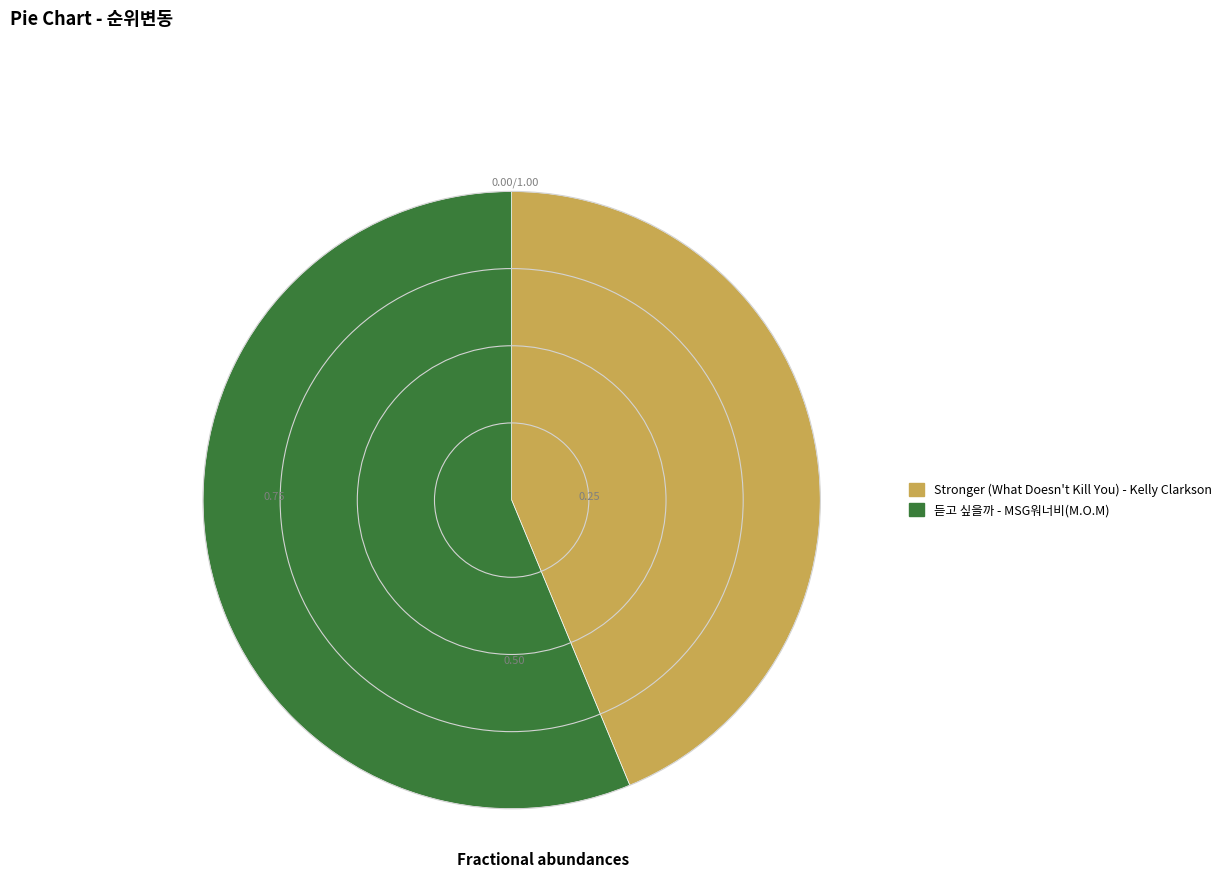

Which slice is the largest?

듣고 싶을까 - MSG워너비(M.O.M)